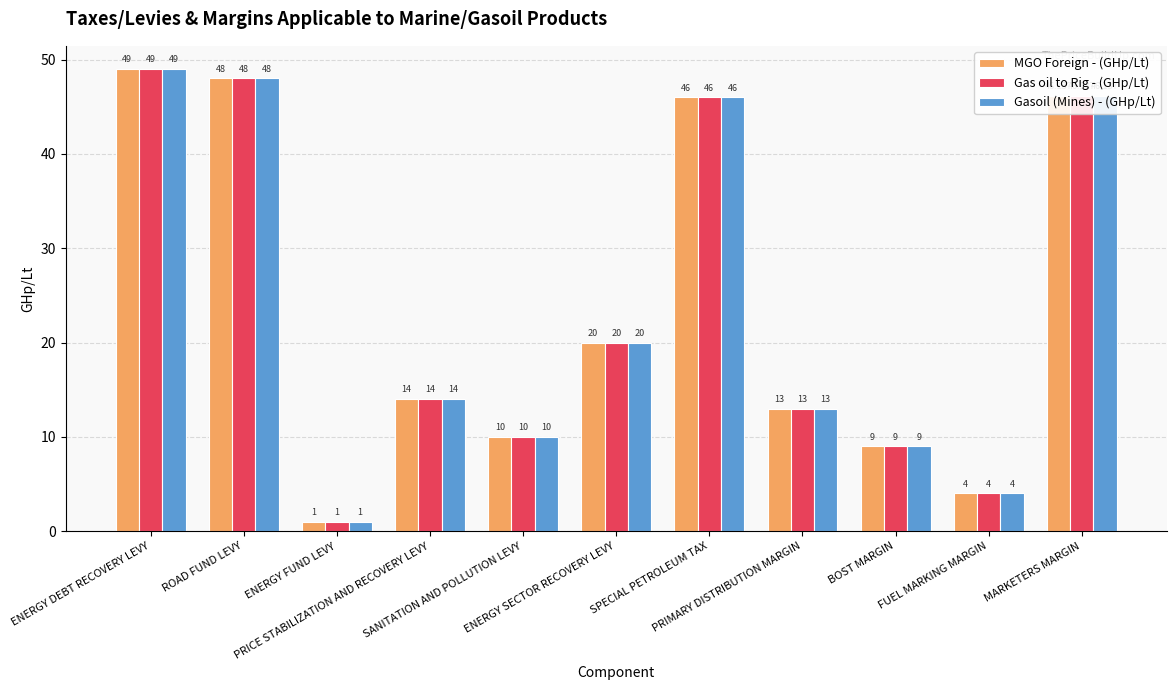

Reading left to right, what are all the values shown in this chart?

MGO Foreign - (GHp/Lt): 49.0	48.0	1.0	14.0	10.0	20.0	46.0	13.0	9.0	4.0	46.1
Gas oil to Rig - (GHp/Lt): 49.0	48.0	1.0	14.0	10.0	20.0	46.0	13.0	9.0	4.0	46.1
Gasoil (Mines) - (GHp/Lt): 49.0	48.0	1.0	14.0	10.0	20.0	46.0	13.0	9.0	4.0	46.1